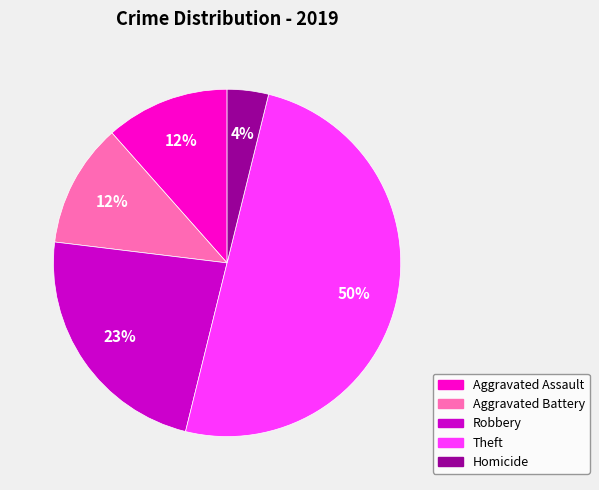

To the nearest percent, what is the difference between the largest and smallest slice percentages?

46%